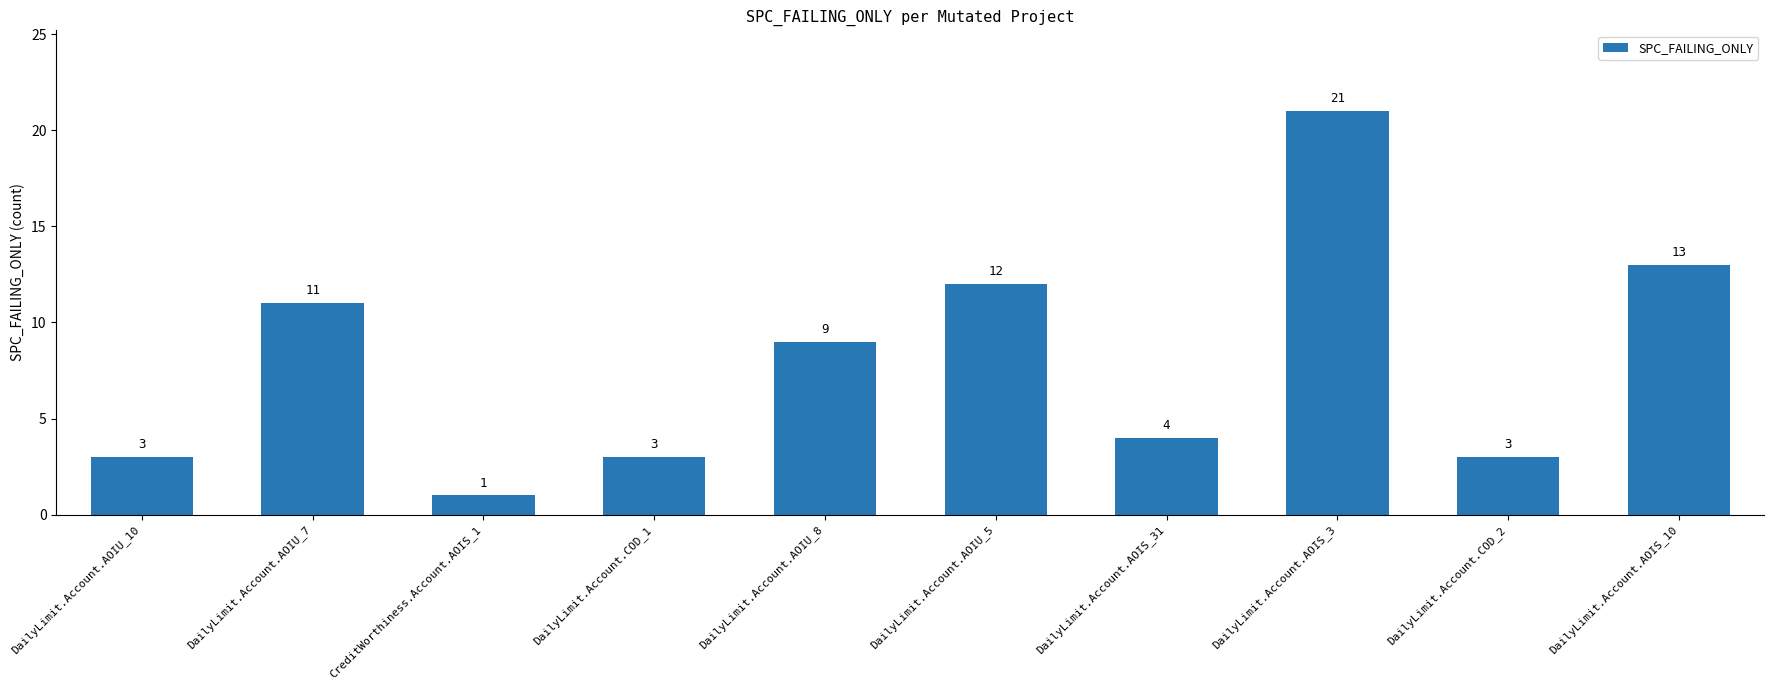

What is the change in value from DailyLimit.Account.AOIU_7 to DailyLimit.Account.COD_2?

-8